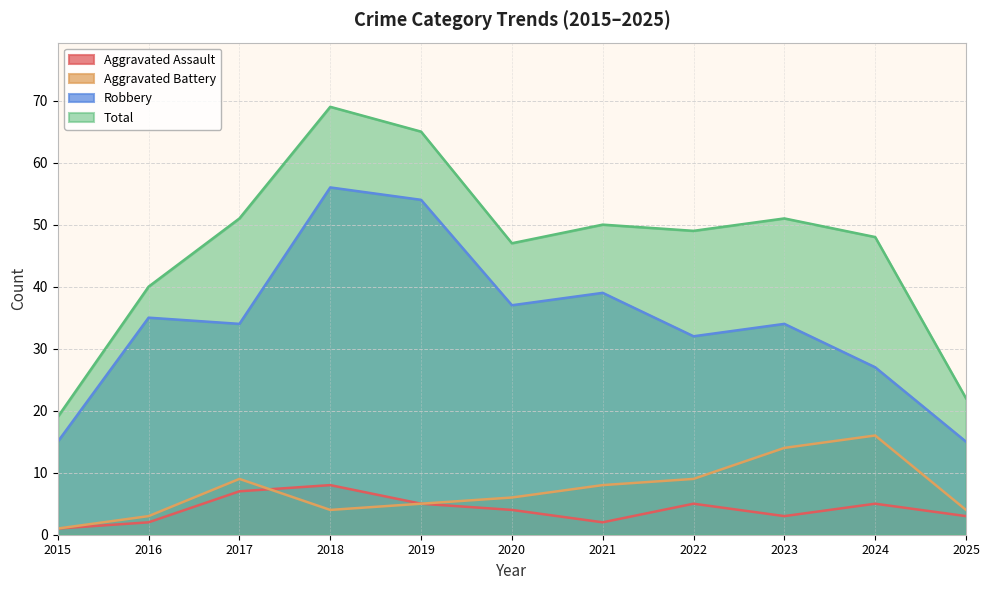

True or false: Robbery and Aggravated Battery cross at least once.

False